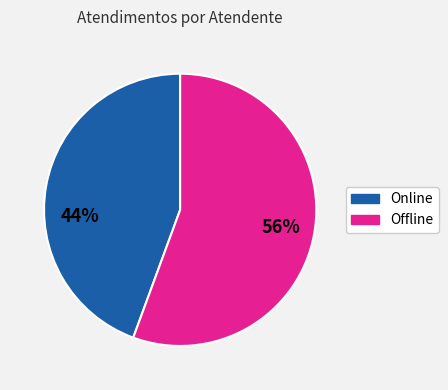

How many segments does this pie chart have?

2